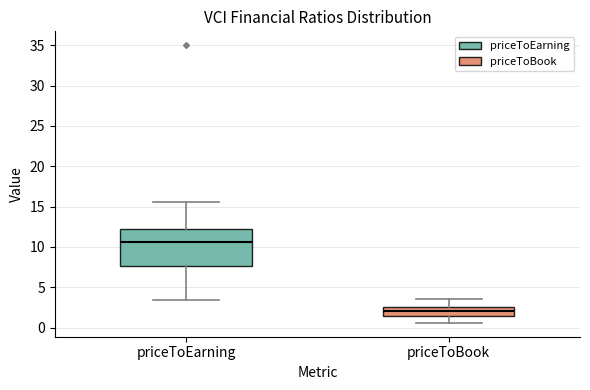

Which box's median line is the highest?

priceToEarning